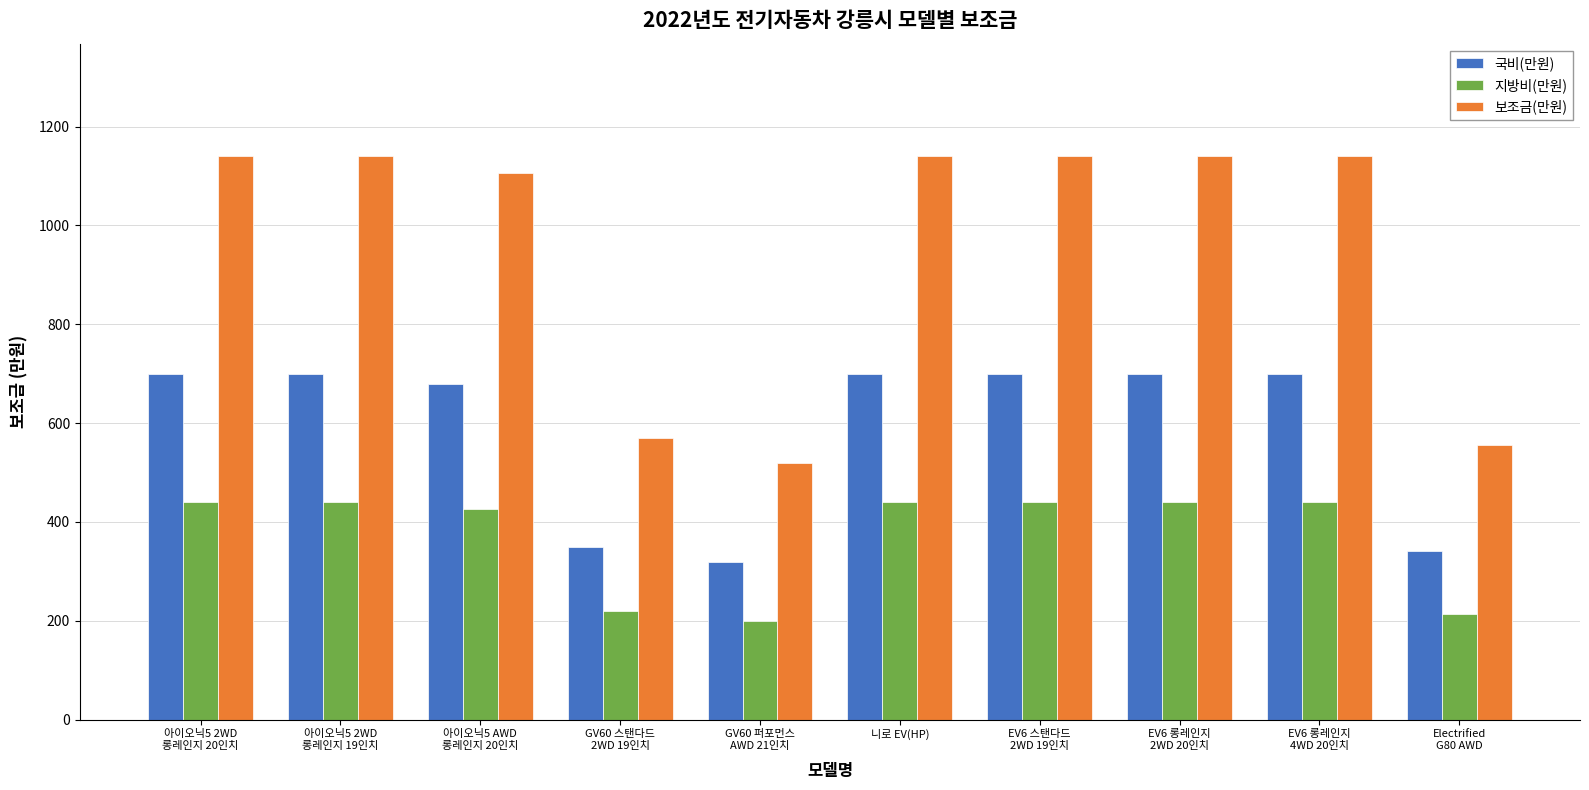

True or false: 국비(만원) has a value of 209 at Electrified
G80 AWD.

False